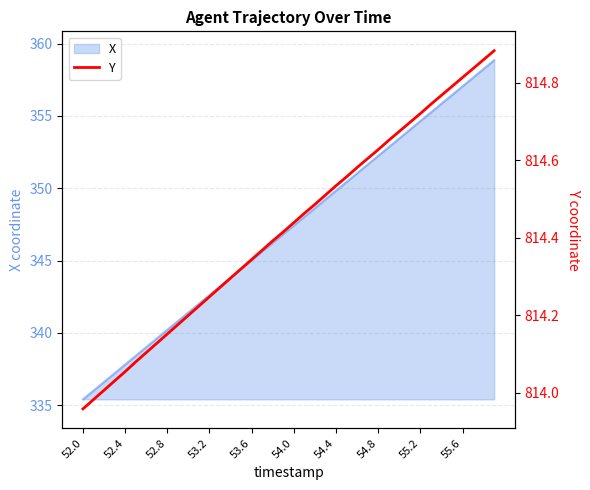

What is the highest value of the X series?

358.8